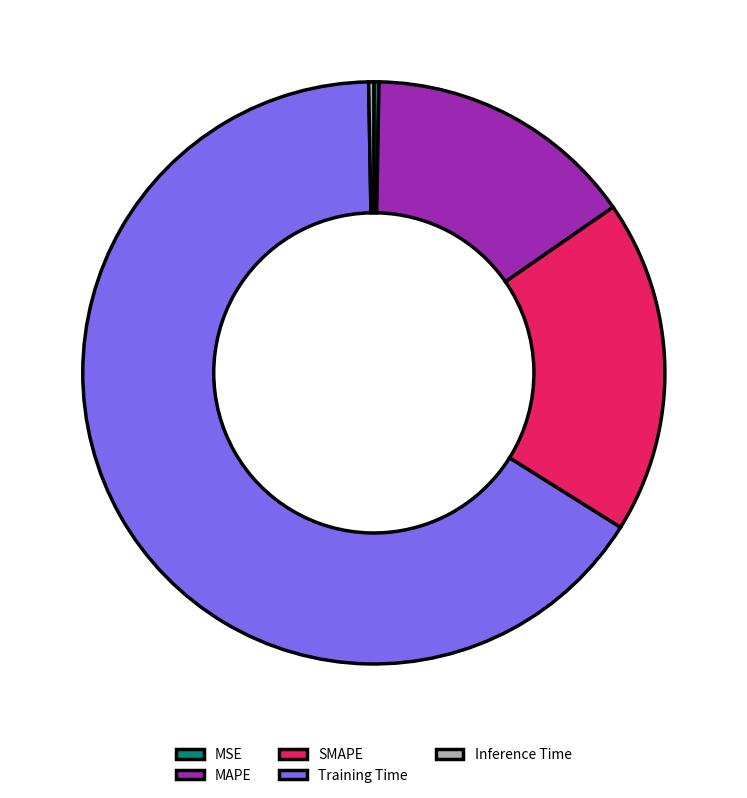

Count the number of slices in the pie.

5